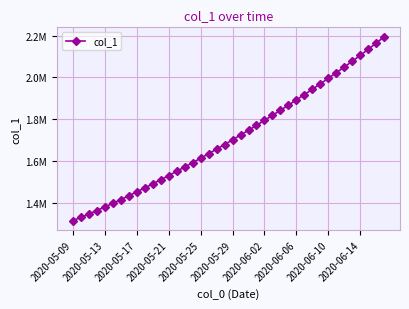

How many values exceed 1701853?

20